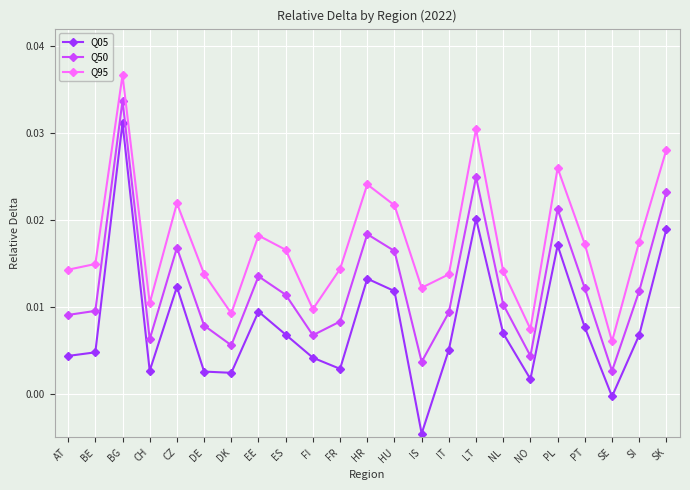

What is the label of the 11th point from the left?

FR